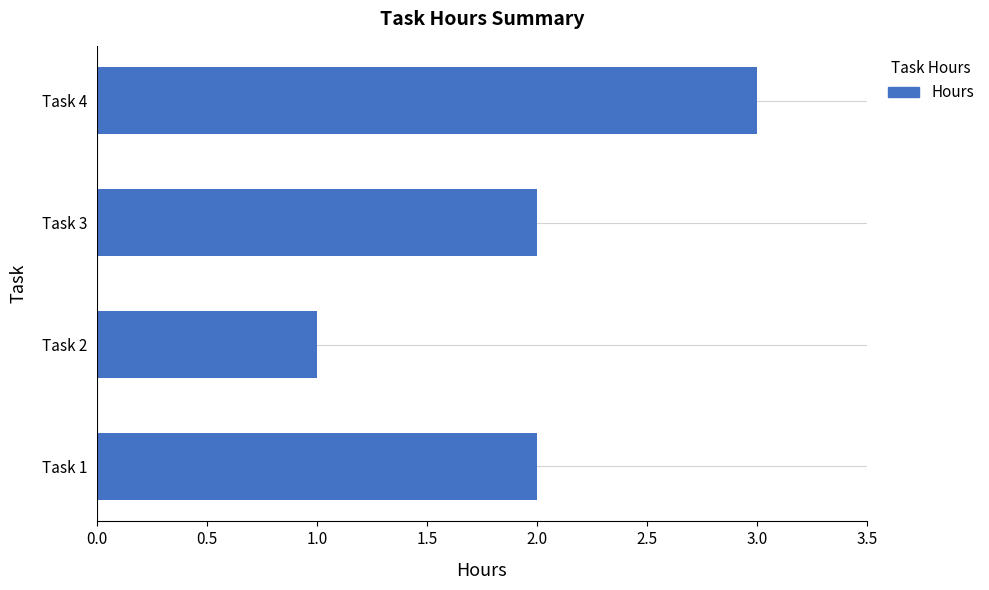

At which category does the chart reach its peak across all series?

Task 4